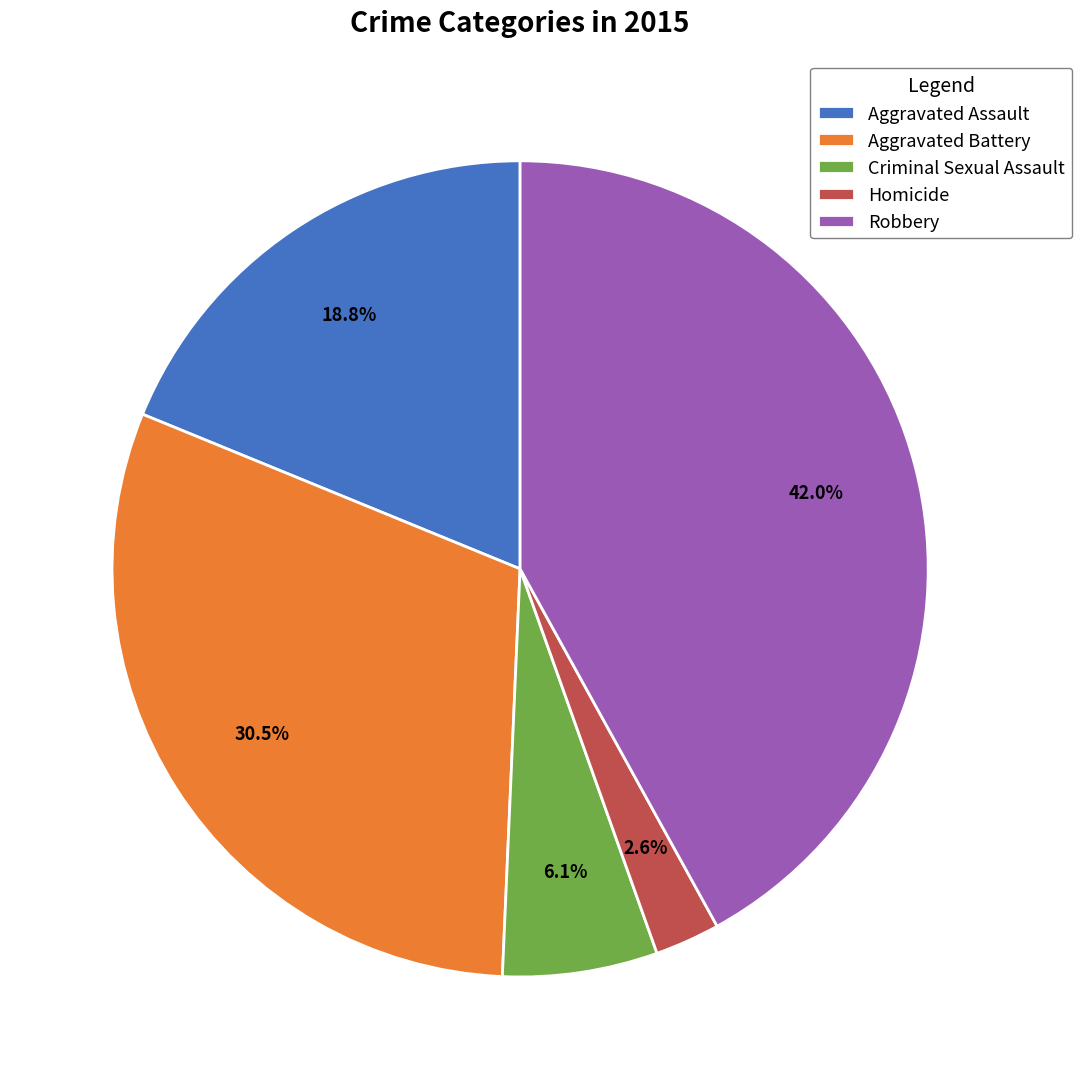

How many slices are in this pie chart?

5